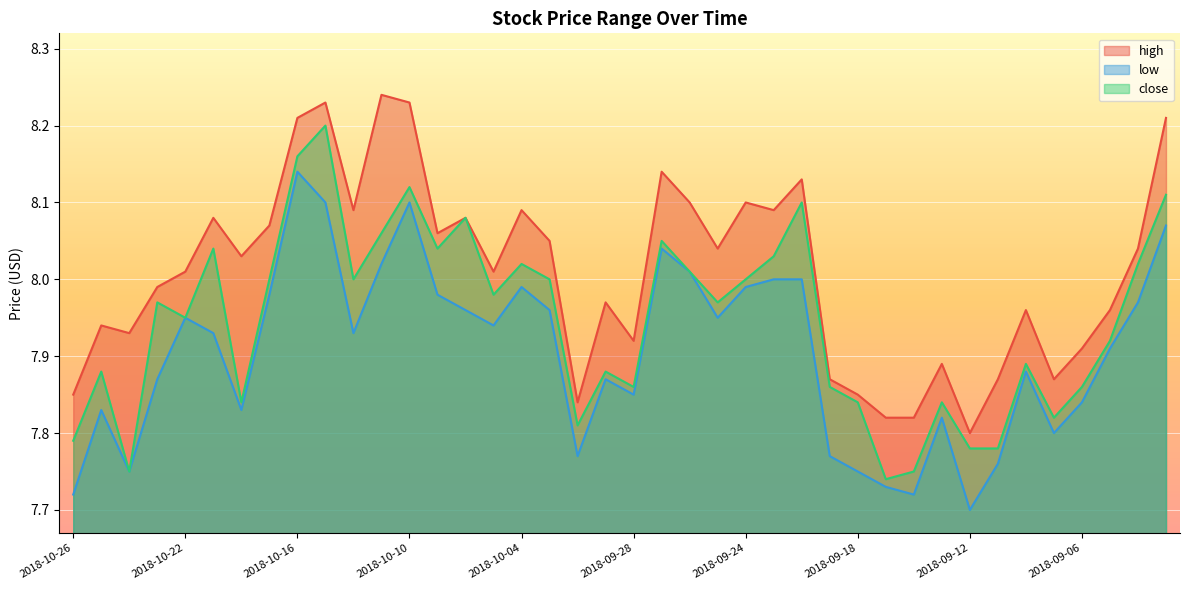

At which category does high reach its first local valley?

2018-10-24